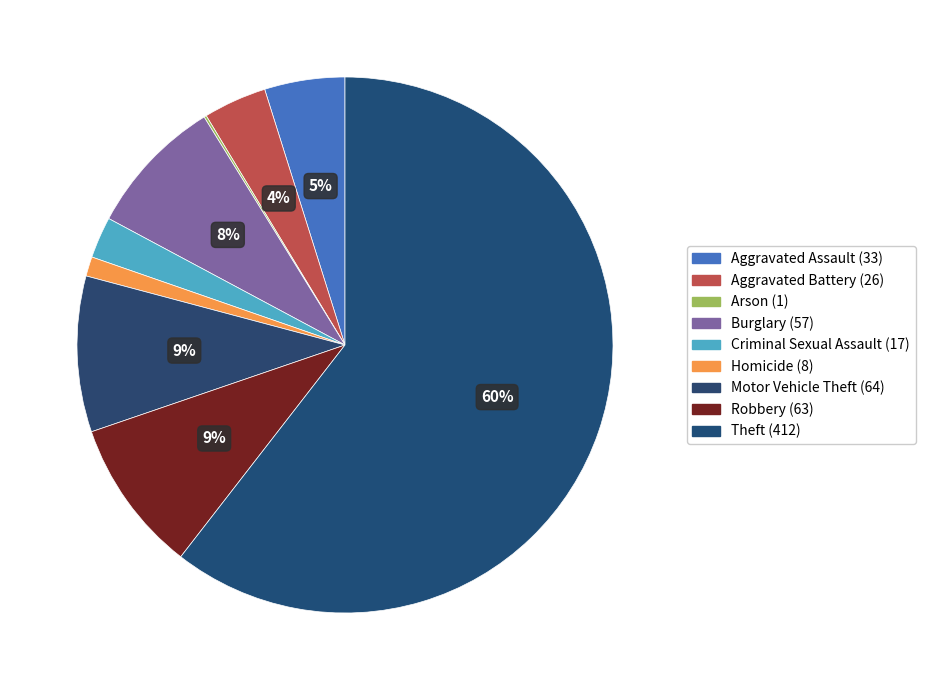

What percentage do Aggravated Assault and Motor Vehicle Theft together represent?

14.2%